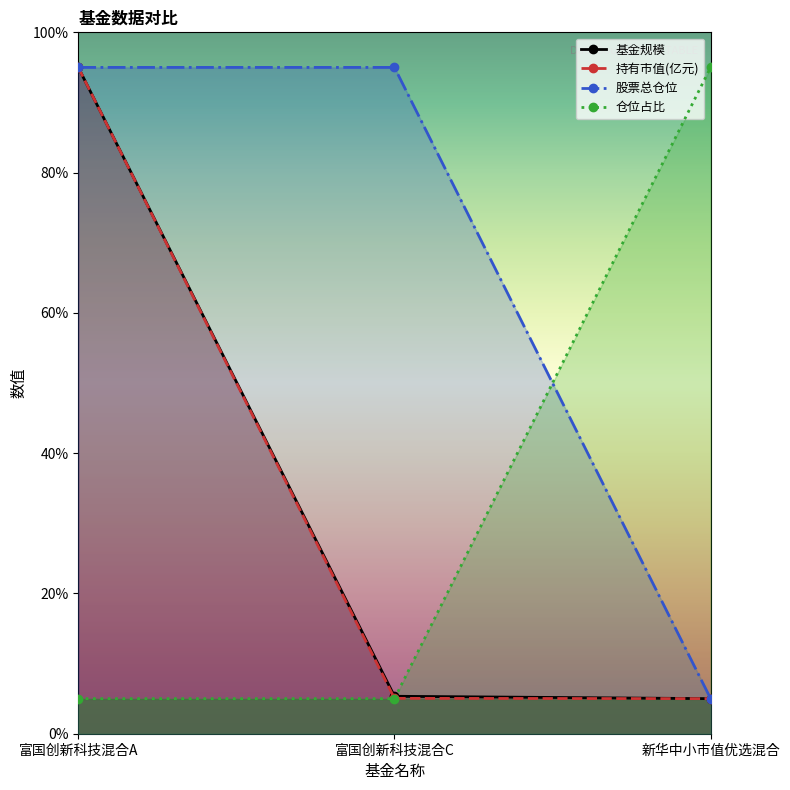

How many lines are shown in the chart?

4